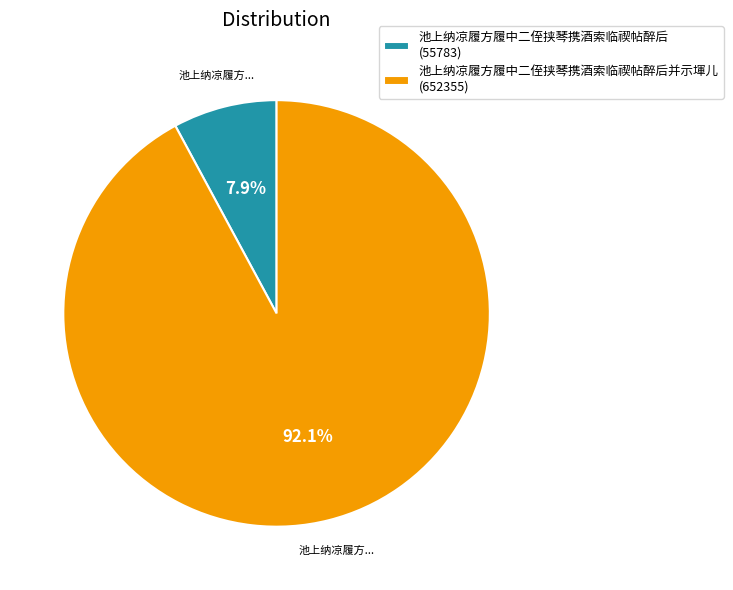

Combined, what portion of the pie is 池上纳凉履方履中二侄挟琴携酒索临禊帖醉后并示堚儿 (652355) and 池上纳凉履方履中二侄挟琴携酒索临禊帖醉后 (55783)?

100.0%